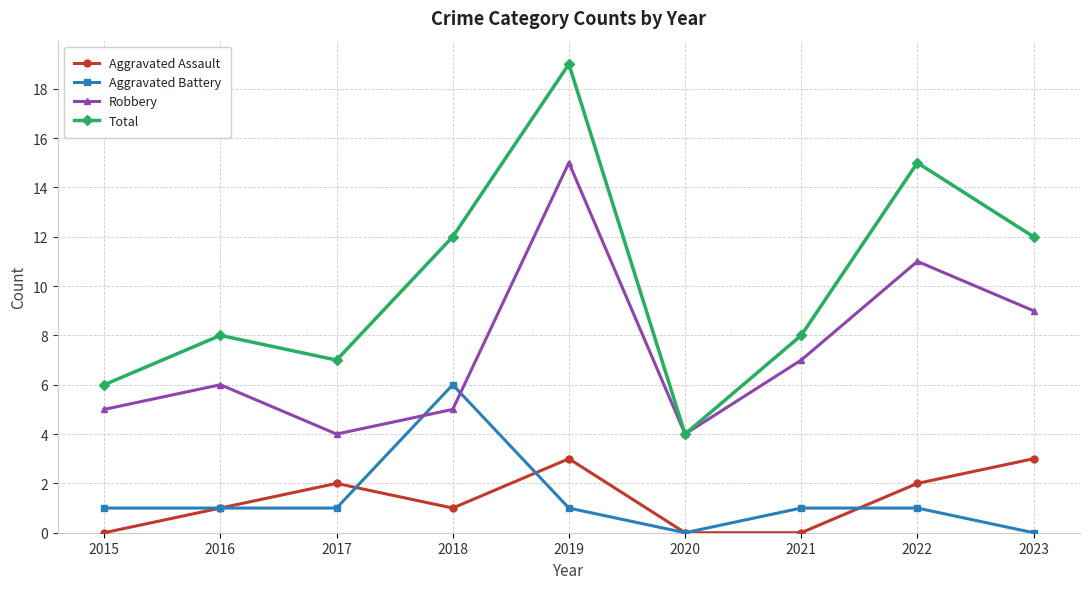

What is the total value across all series at 2016?

16